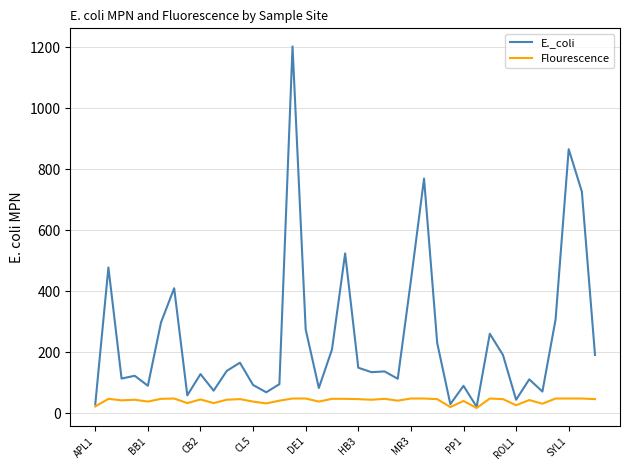

List the series in order of their peak value, lowest first.

Flourescence, E._coli